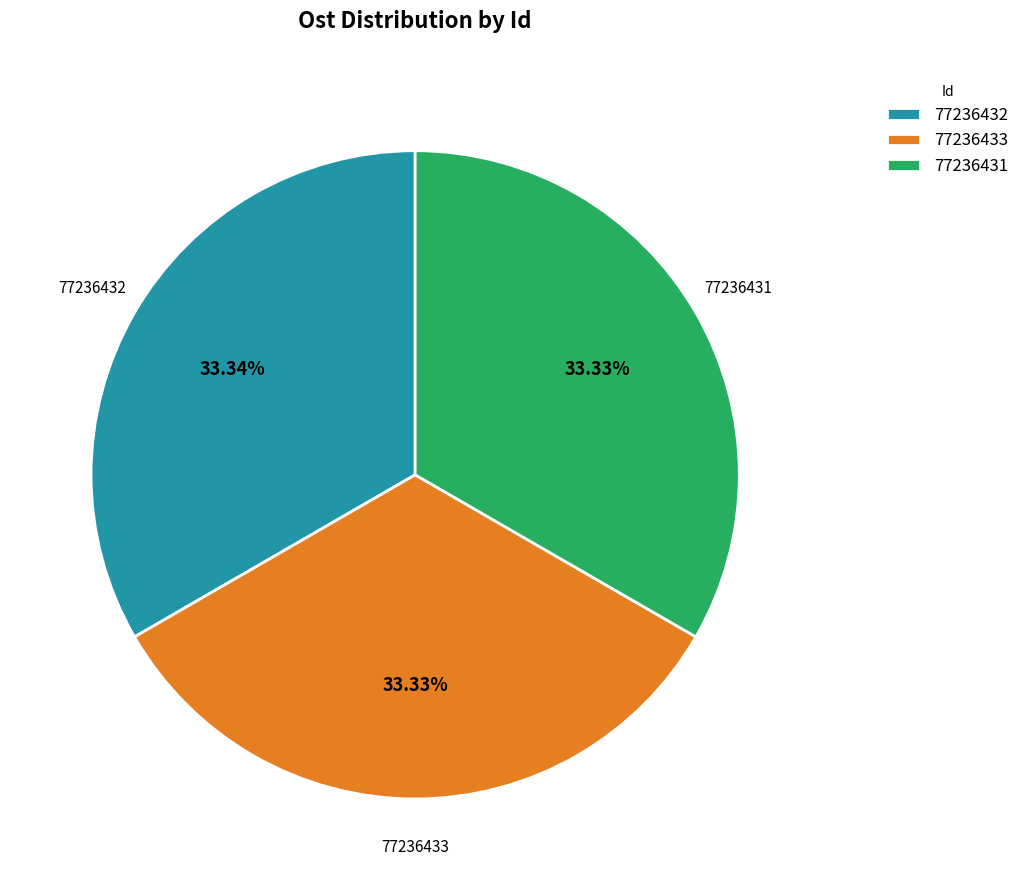

To the nearest percent, what percentage of the pie is 77236432?

33%